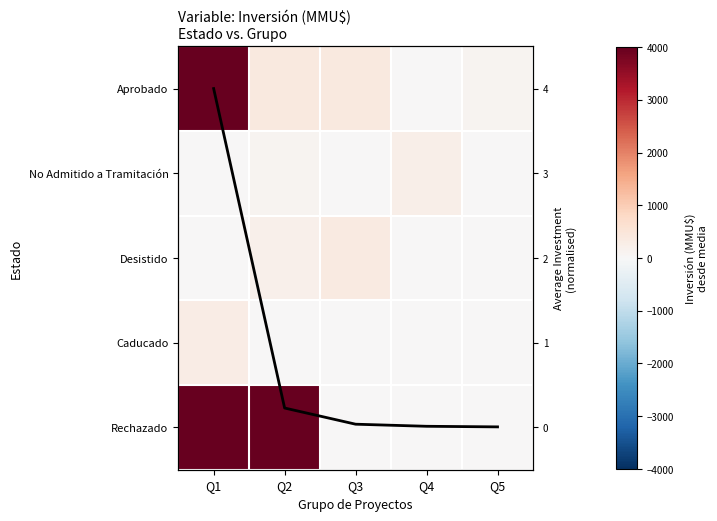

True or false: Desistido has a value of 0.0 at Q5.

True